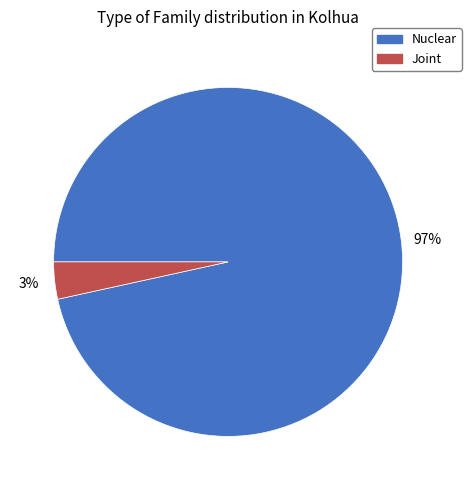

To the nearest percent, what is the average slice percentage?

50%